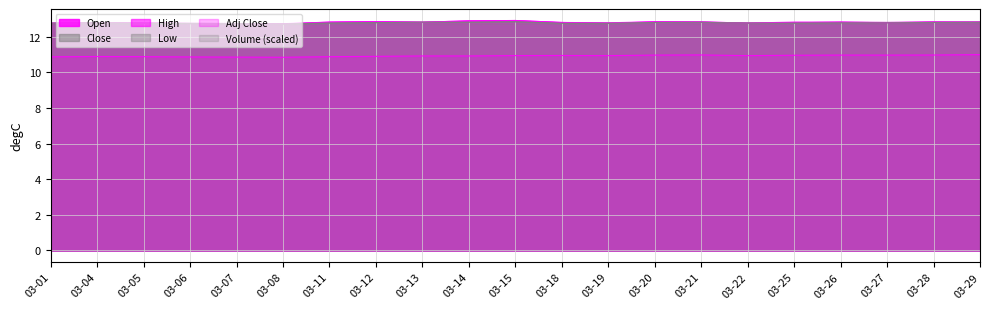

In Low, how many points are higher than both neighbors (excluding endpoints)?

3